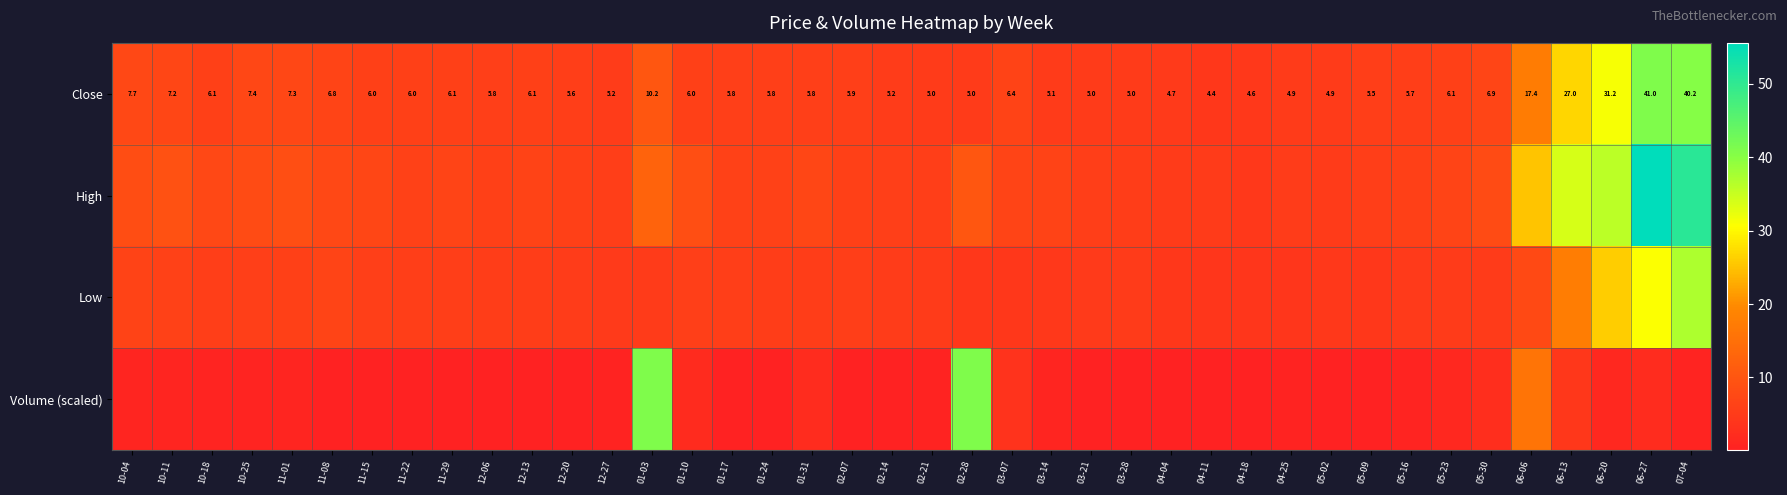

Which series has the largest total across all categories?

High